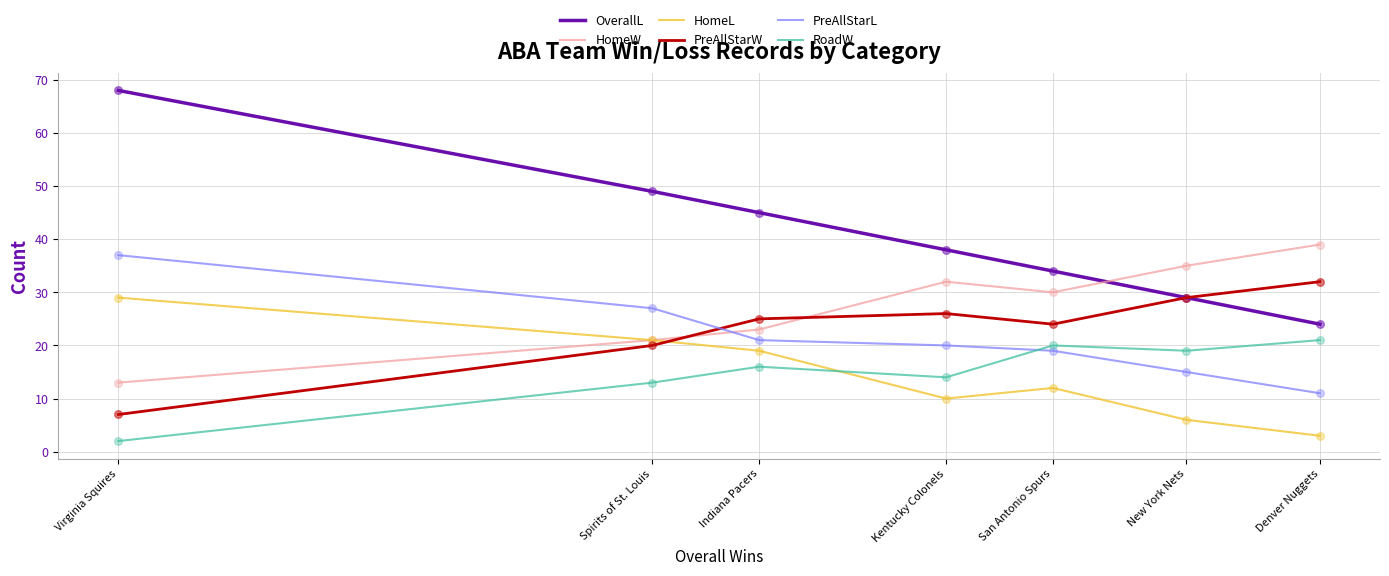

Is the value of PreAllStarW at Denver Nuggets greater than the value of RoadW at Indiana Pacers?

Yes